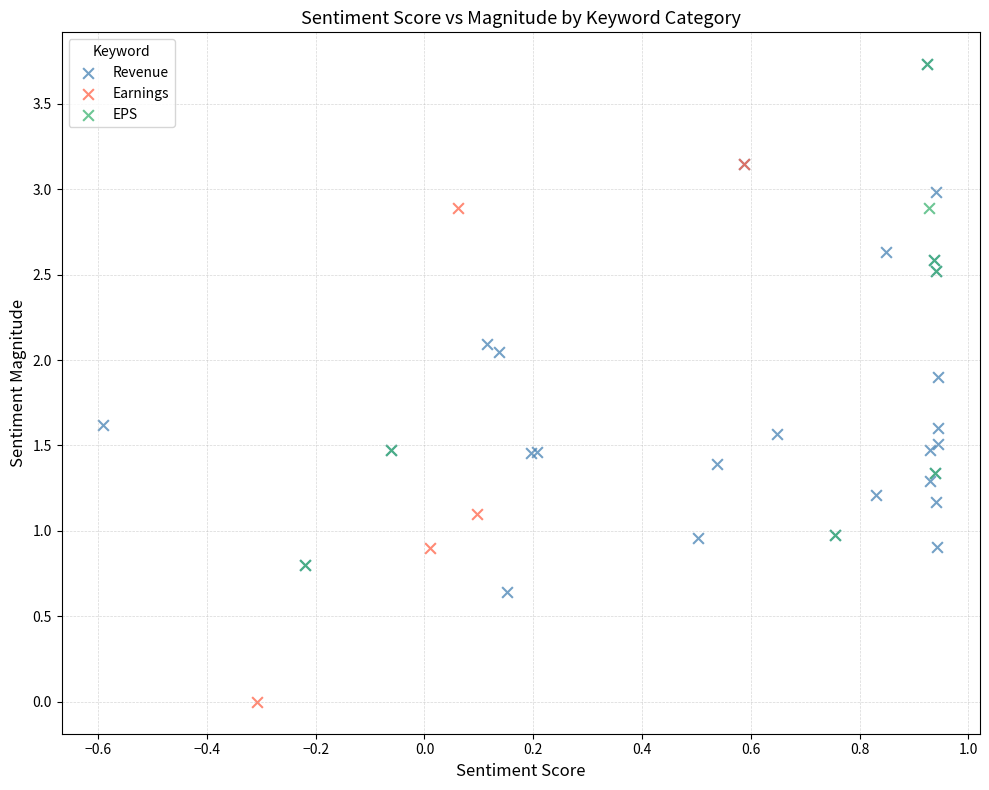

Which series contains the lowest Y value?

Earnings